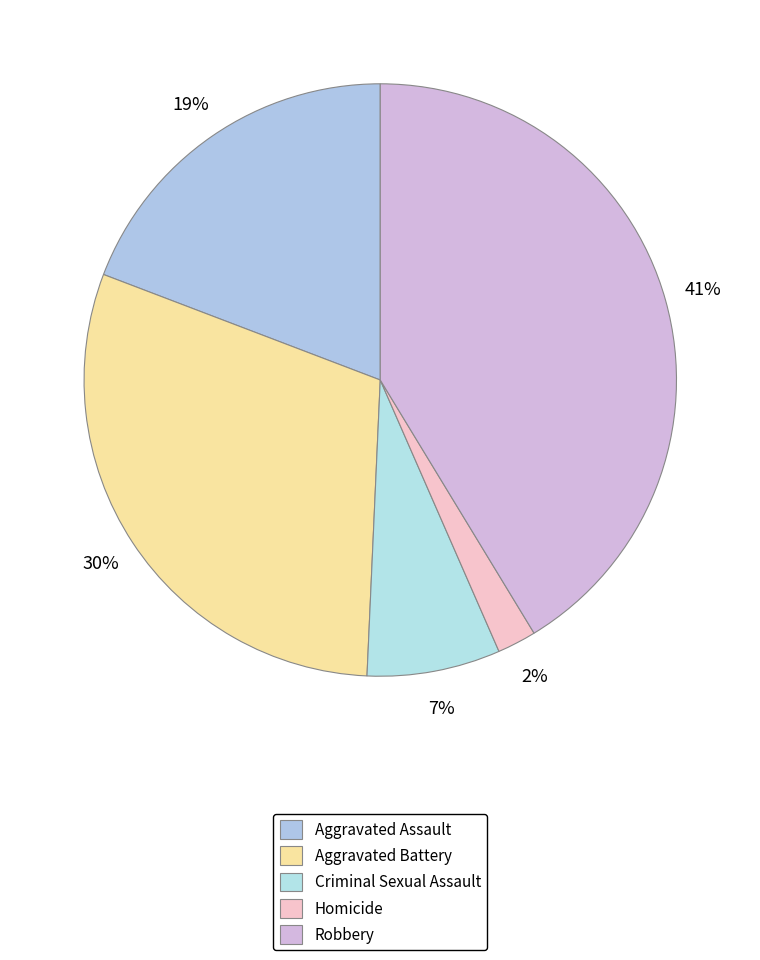

What portion of the pie excludes Aggravated Assault?

80.8%